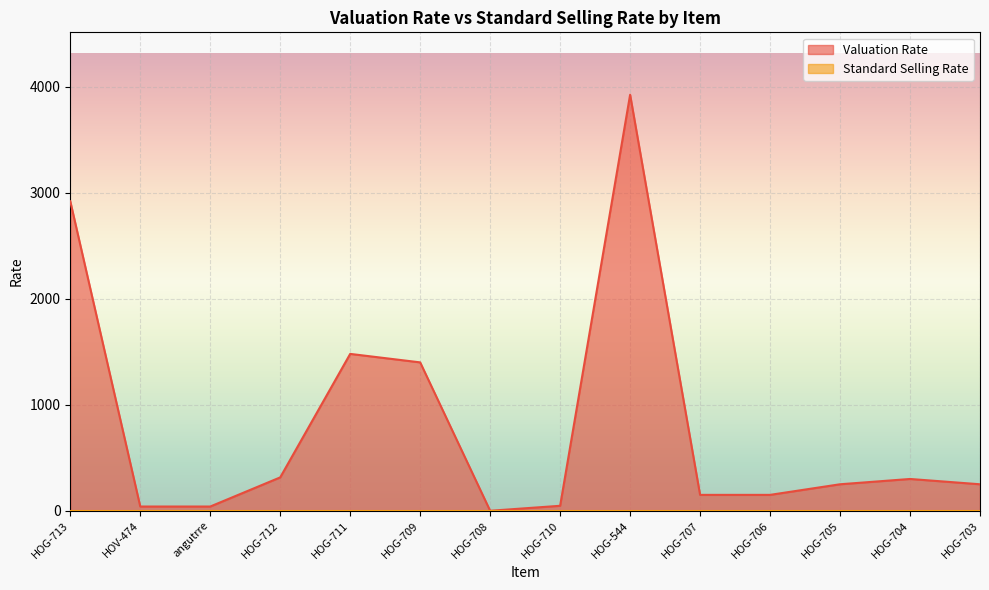

What is the label of the 13th point from the right?

HOV-474